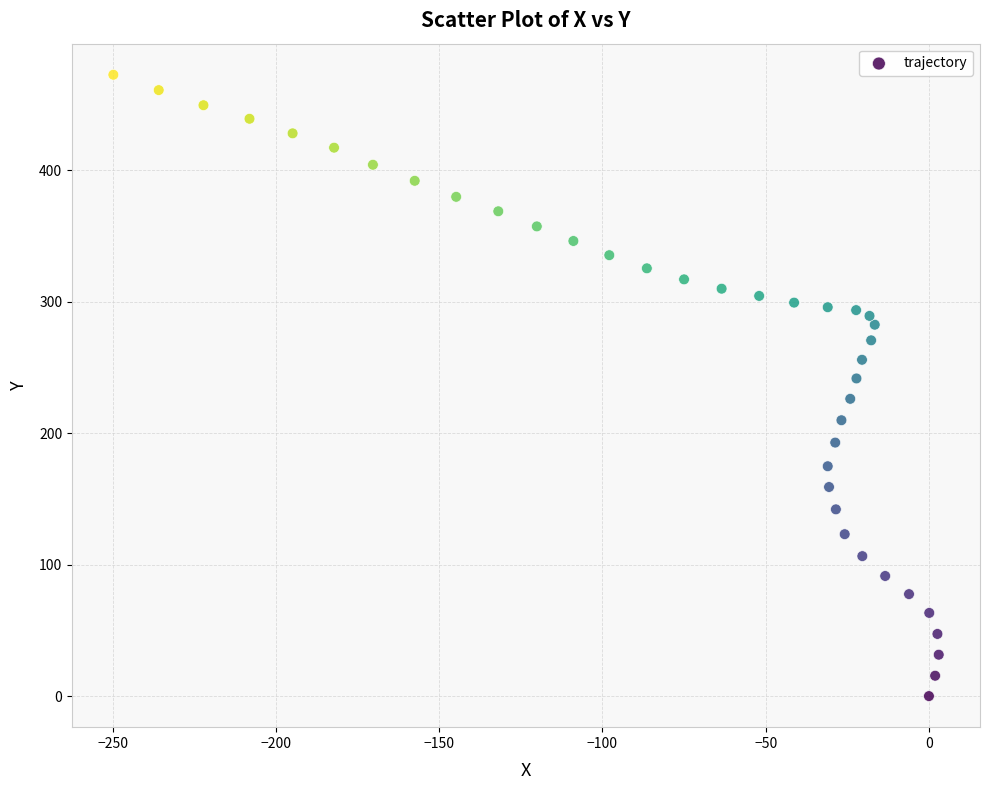

What is the range of X values (max minus min)?

252.8